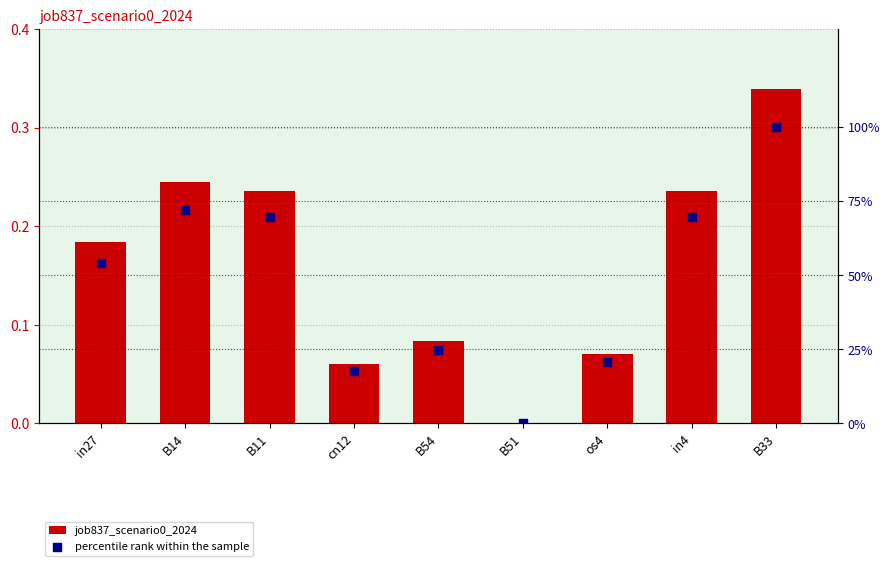

Which series has the largest total across all categories?

percentile rank within the sample